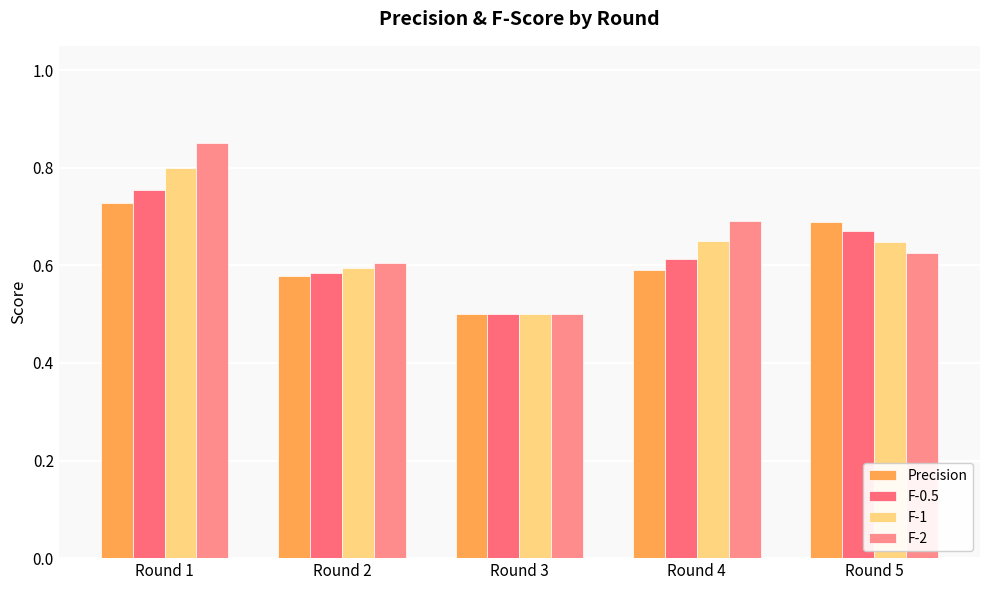

What value does the F-2 series have at Round 2?

0.6